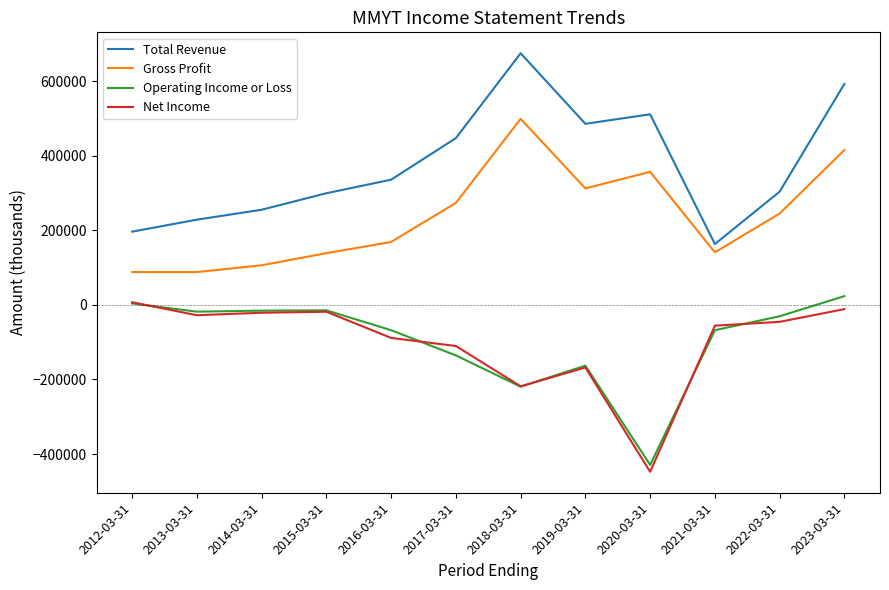

List the series in order of their peak value, lowest first.

Net Income, Operating Income or Loss, Gross Profit, Total Revenue